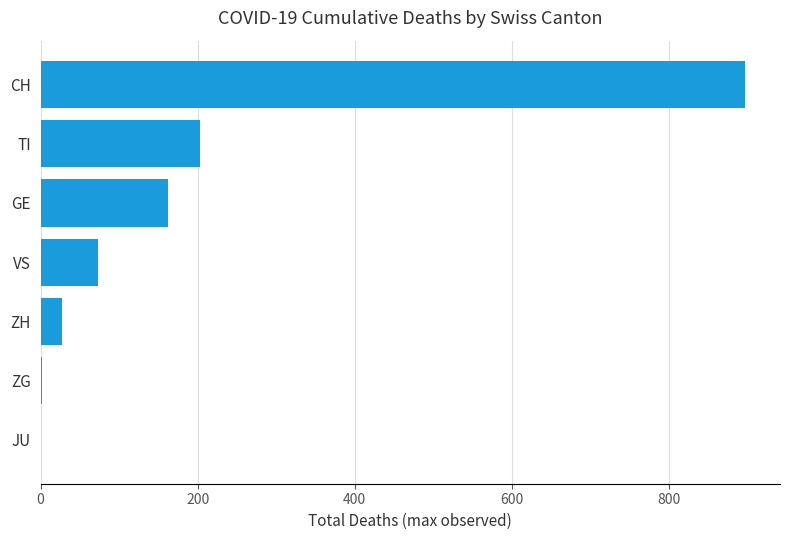

True or false: the data shows 203 at TI.

True